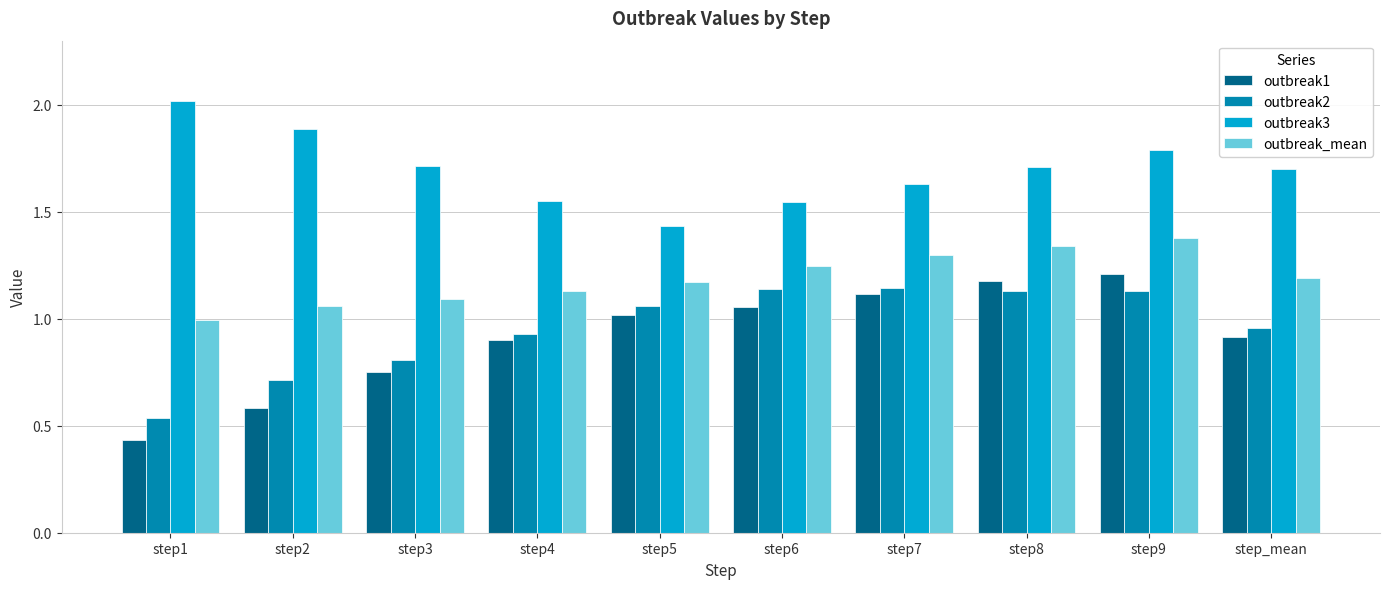

At which label does outbreak_mean first exceed 1?

step2